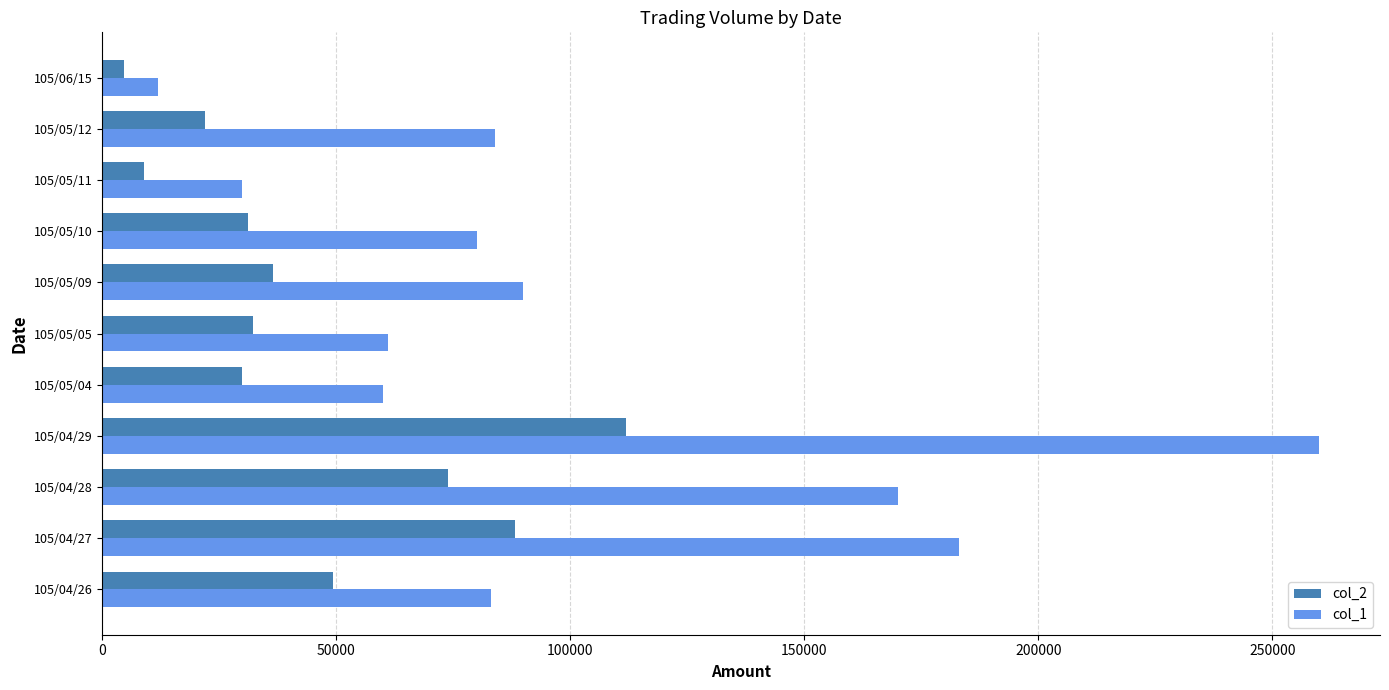

List the series in order of their peak value, highest first.

col_1, col_2